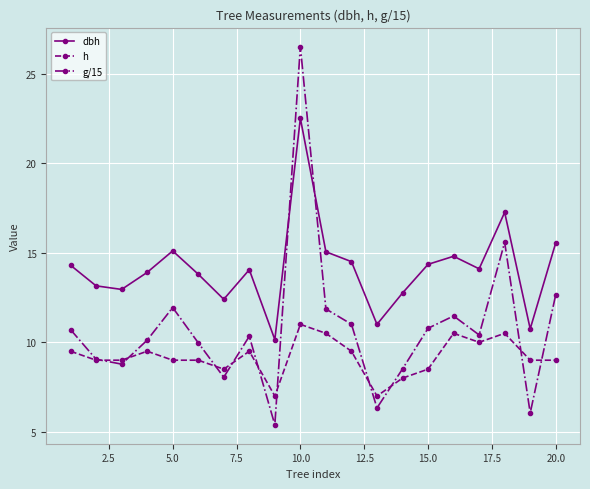

List the series in order of their overall mean, highest first.

dbh, g/15, h